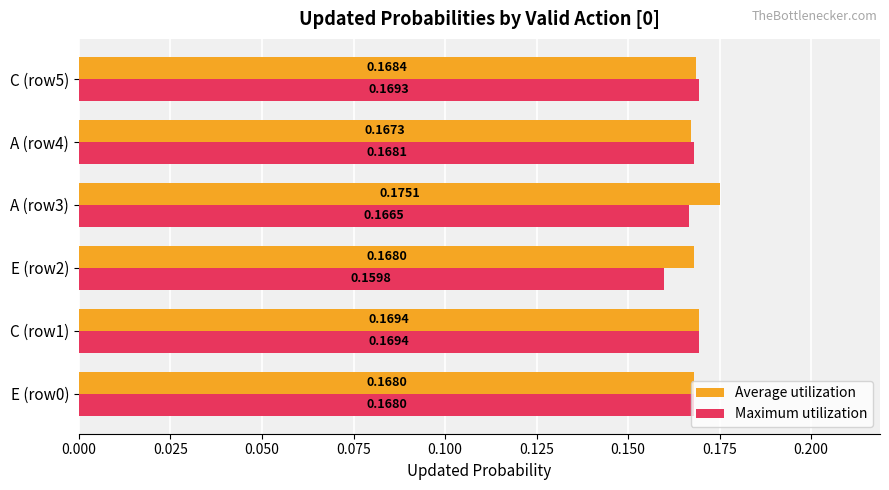

Rank the series by their maximum value, from highest to lowest.

Average utilization, Maximum utilization